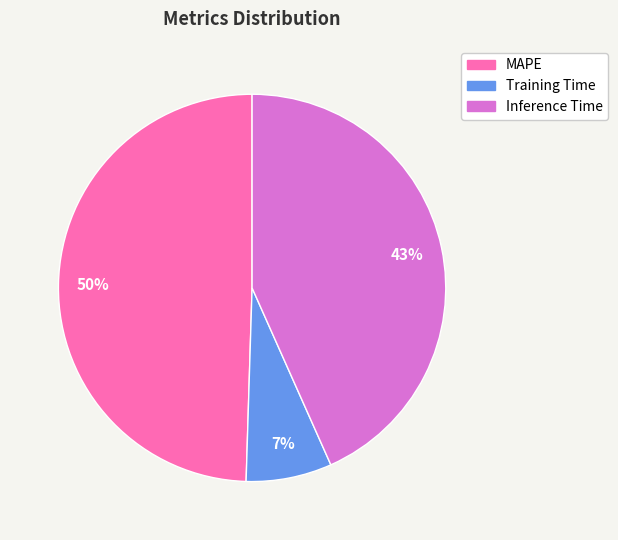

To the nearest percent, what is the combined percentage of MAPE and Training Time?

57%